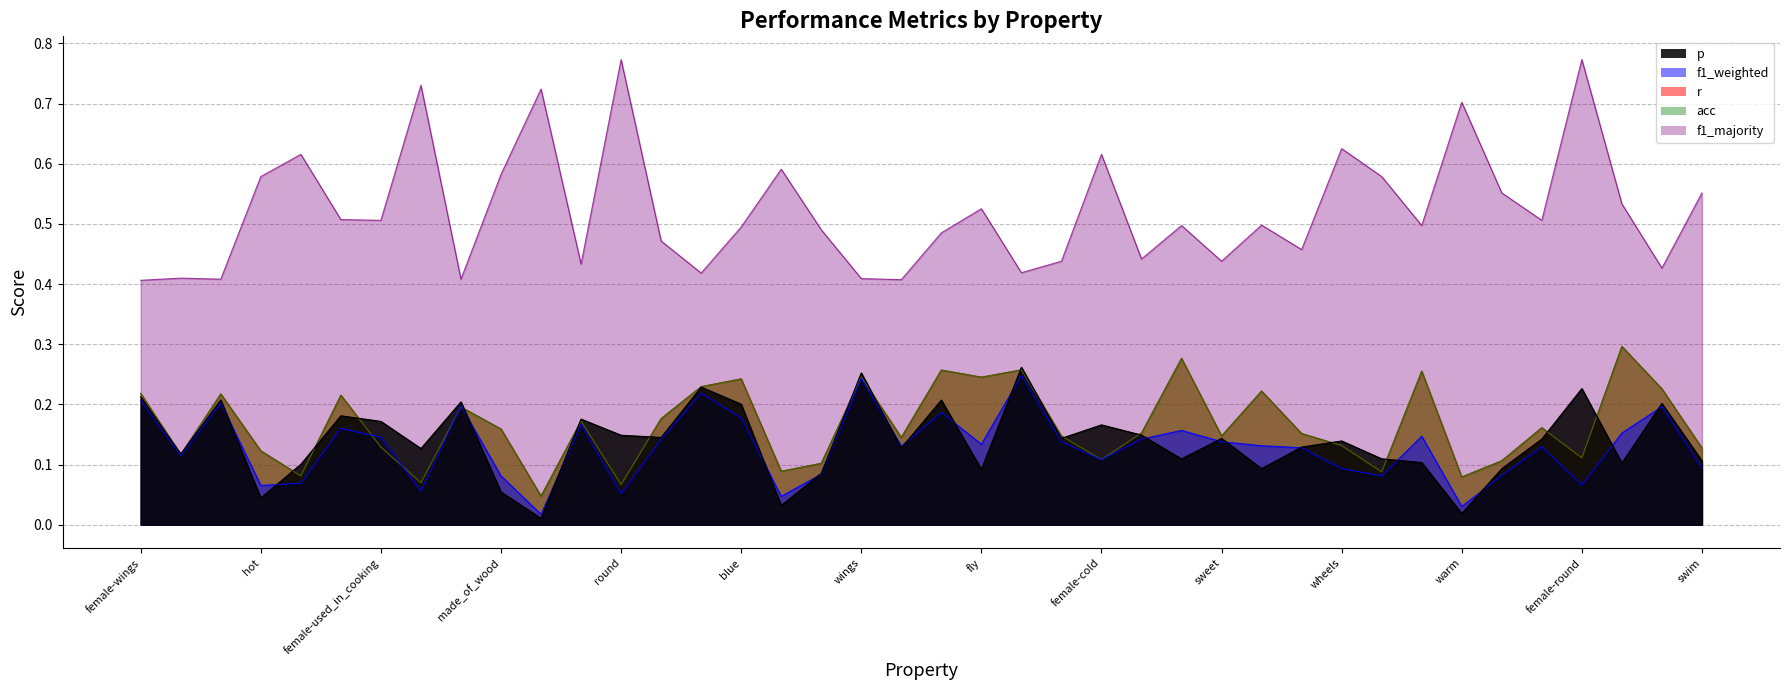

The value of acc at sweet is 0.2. True or false?

False